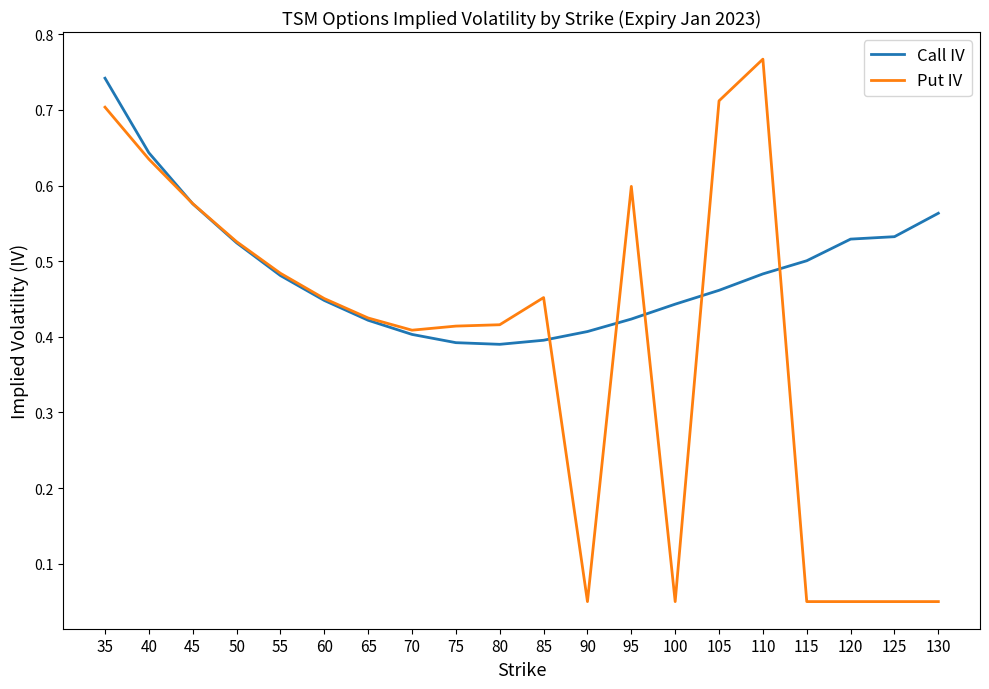

What is the total value across all series at 95?

1.0